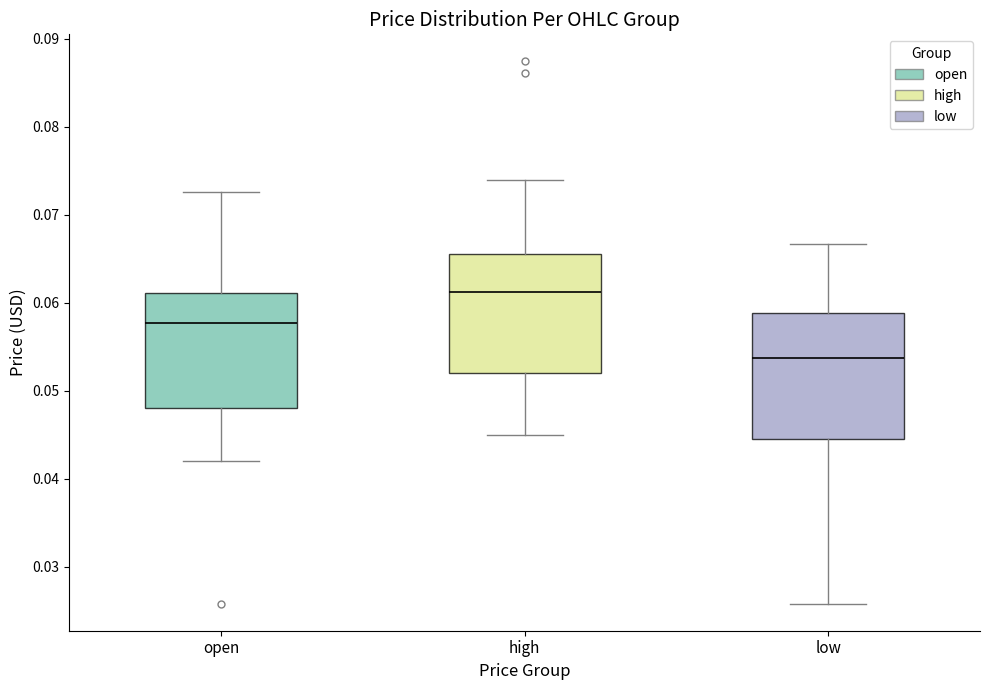

Which box's median line is the lowest?

low